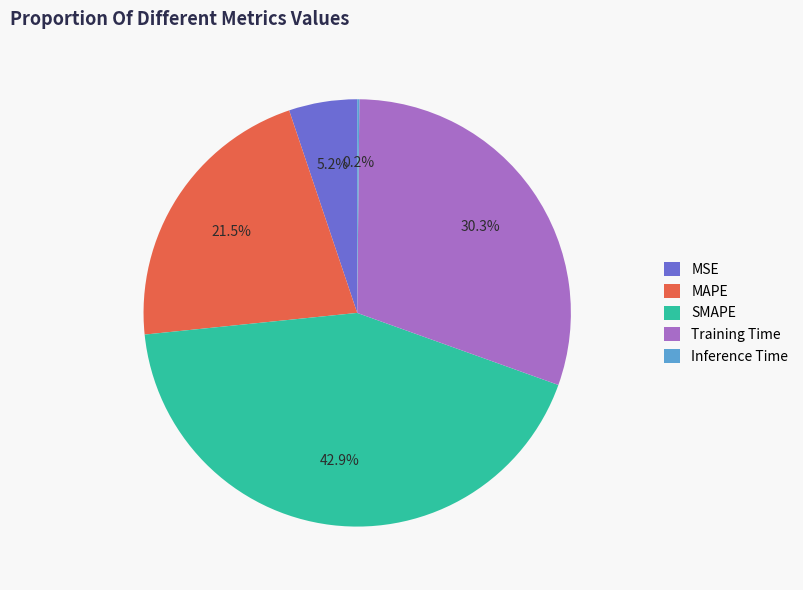

Is there any slice that represents more than half of the pie?

No